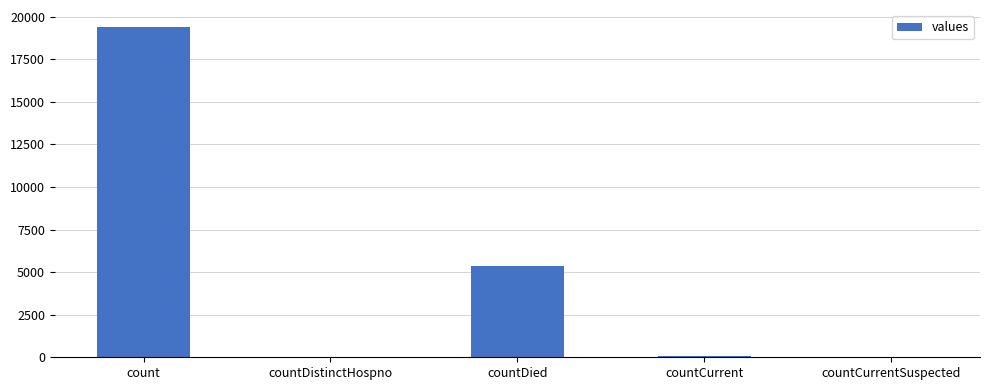

At which label is the value closest to 9710?

countDied